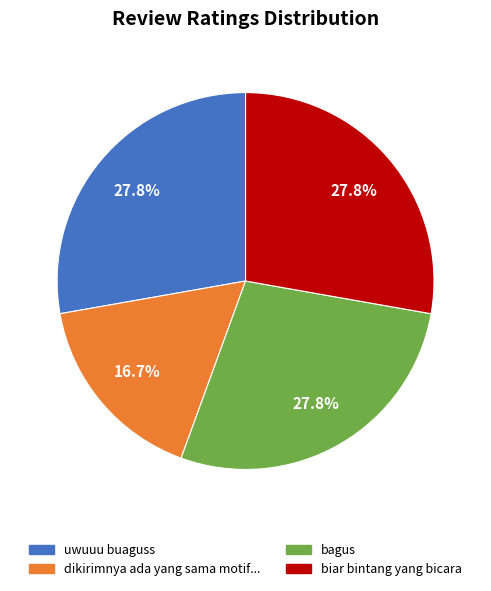

To the nearest percent, what is the average slice percentage?

25%